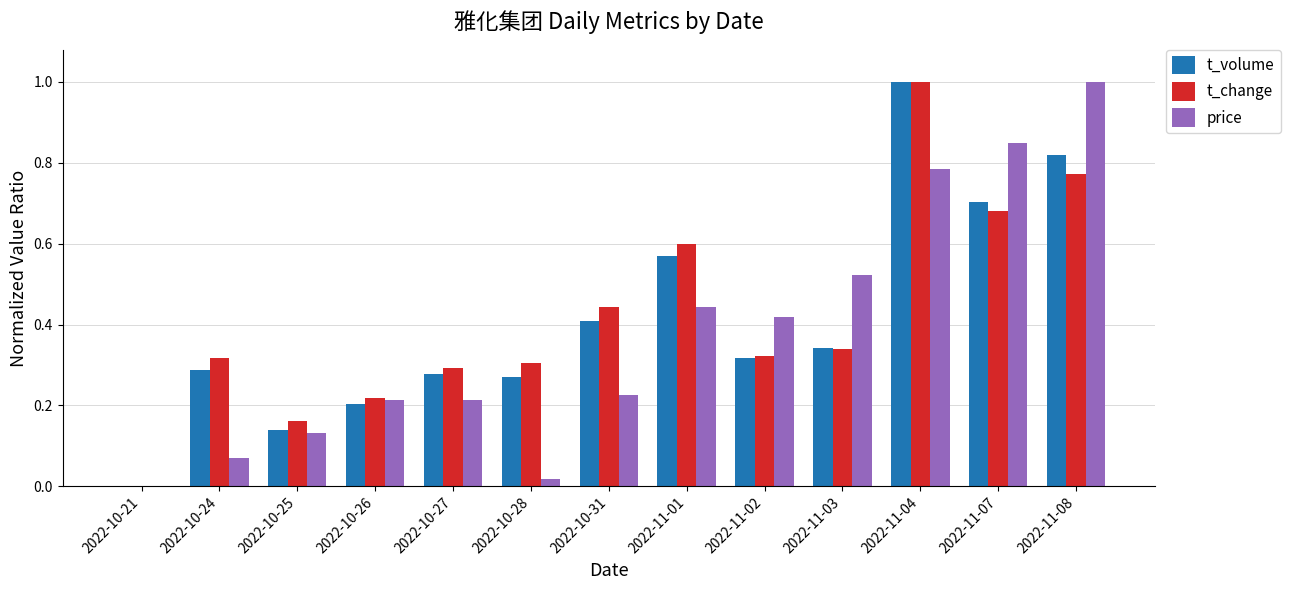

At which category is the sum across all series the highest?

2022-11-04